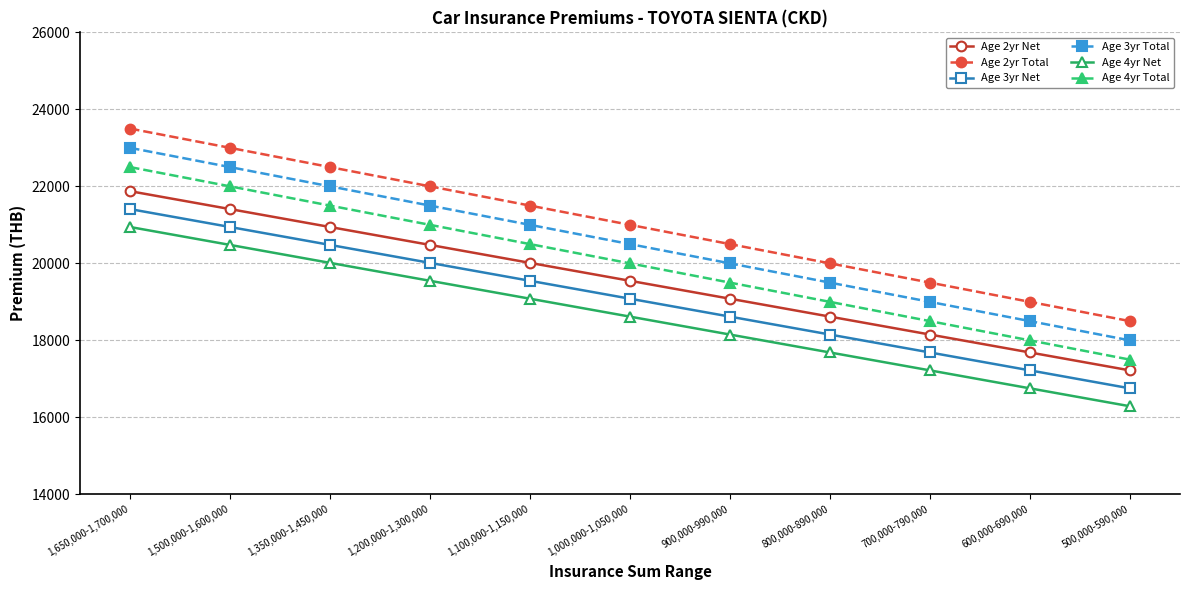

What is the sum of all Age 4yr Total values?

220000.0